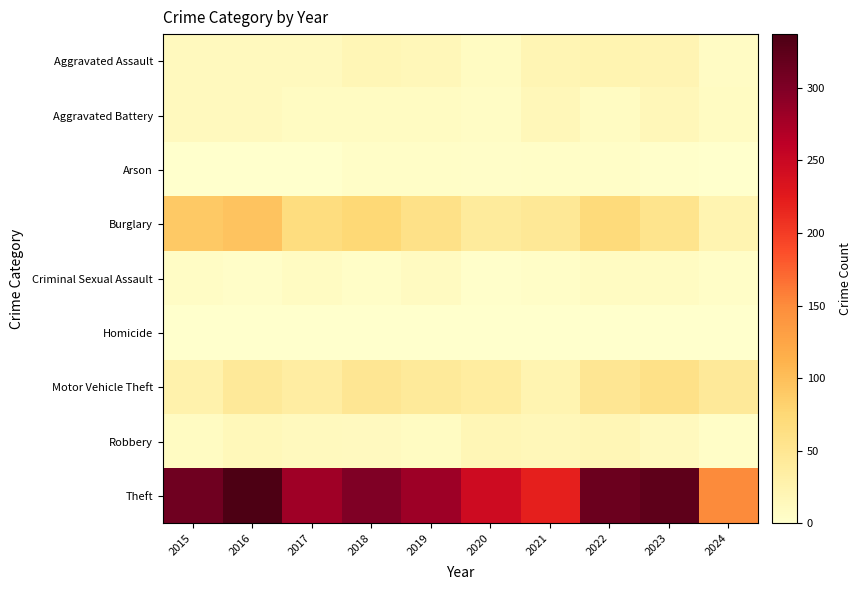

Which has a higher value, 2021 or 2015?

2021